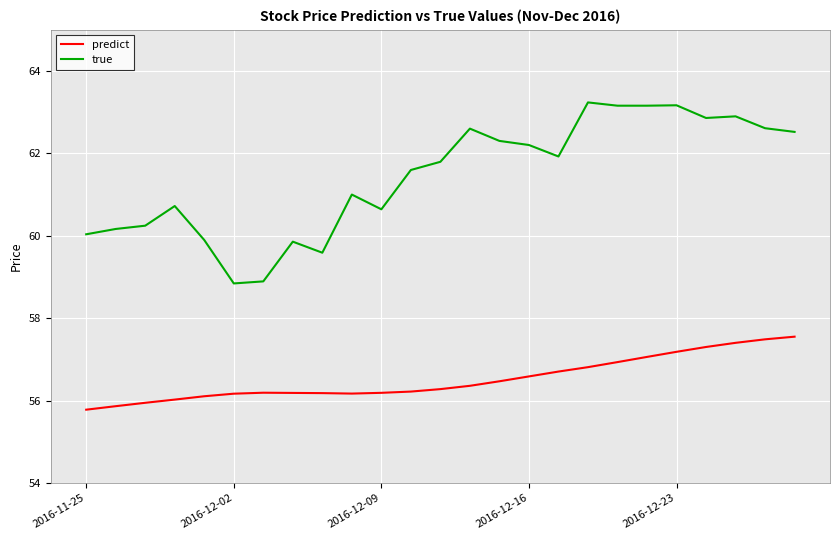

What are all the series names shown in the legend?

predict, true